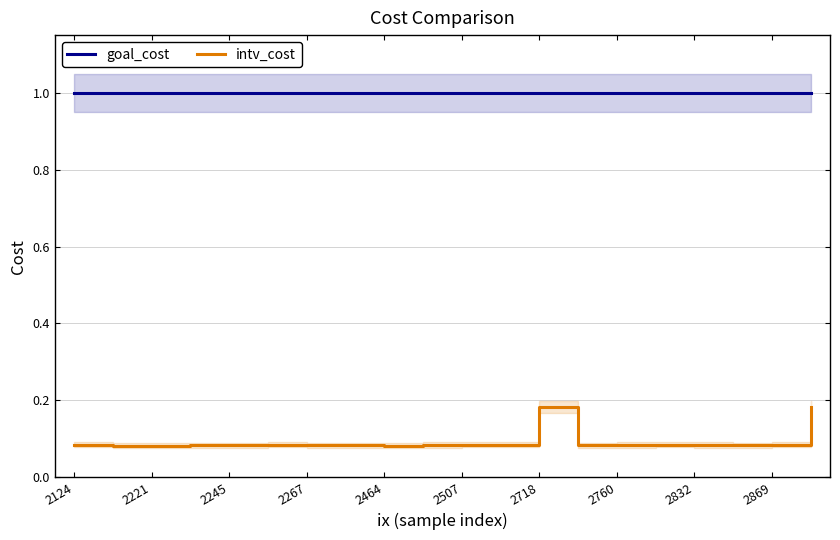

True or false: intv_cost and goal_cost intersect in this chart.

False